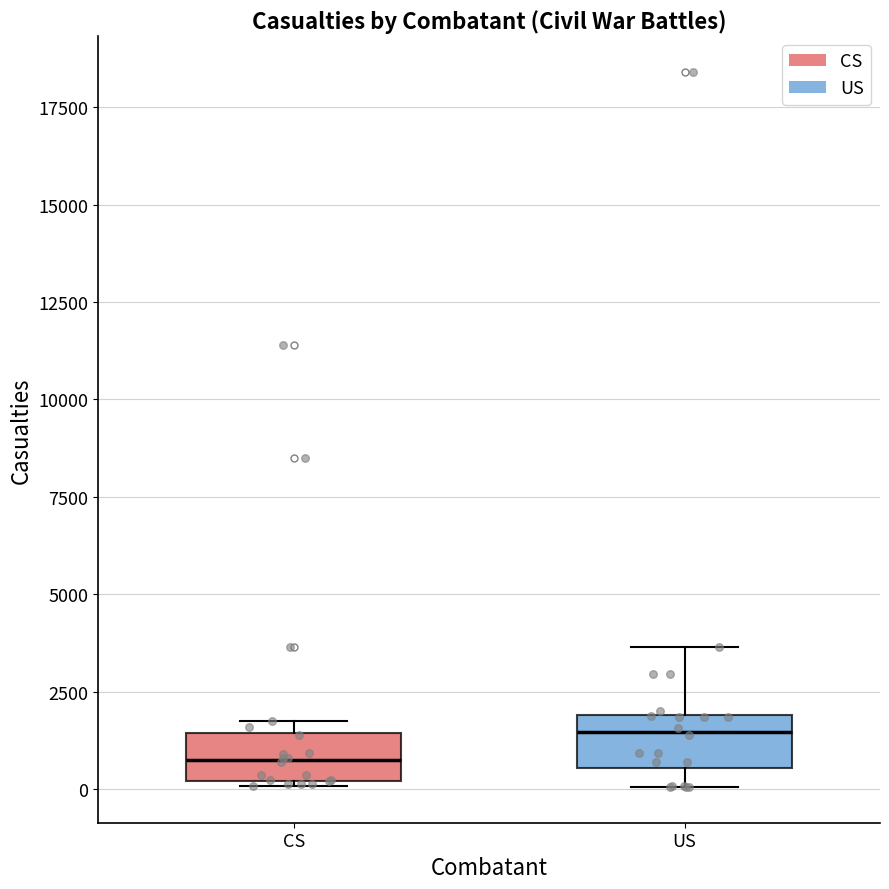

Reading left to right, read every box against the y-axis: the position of its median line, the range the box covers, and the ends of its whiskers. The values are not printed on the chart, so give them approximately, as read against the axis.

CS: median 1000, box 0 to 1500, whiskers 0 to 2000
US: median 1500, box 500 to 2000, whiskers 0 to 3500